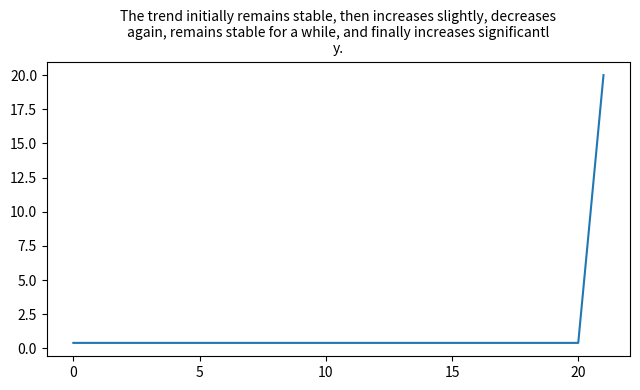

What is the maximum value shown in the chart?

20.0